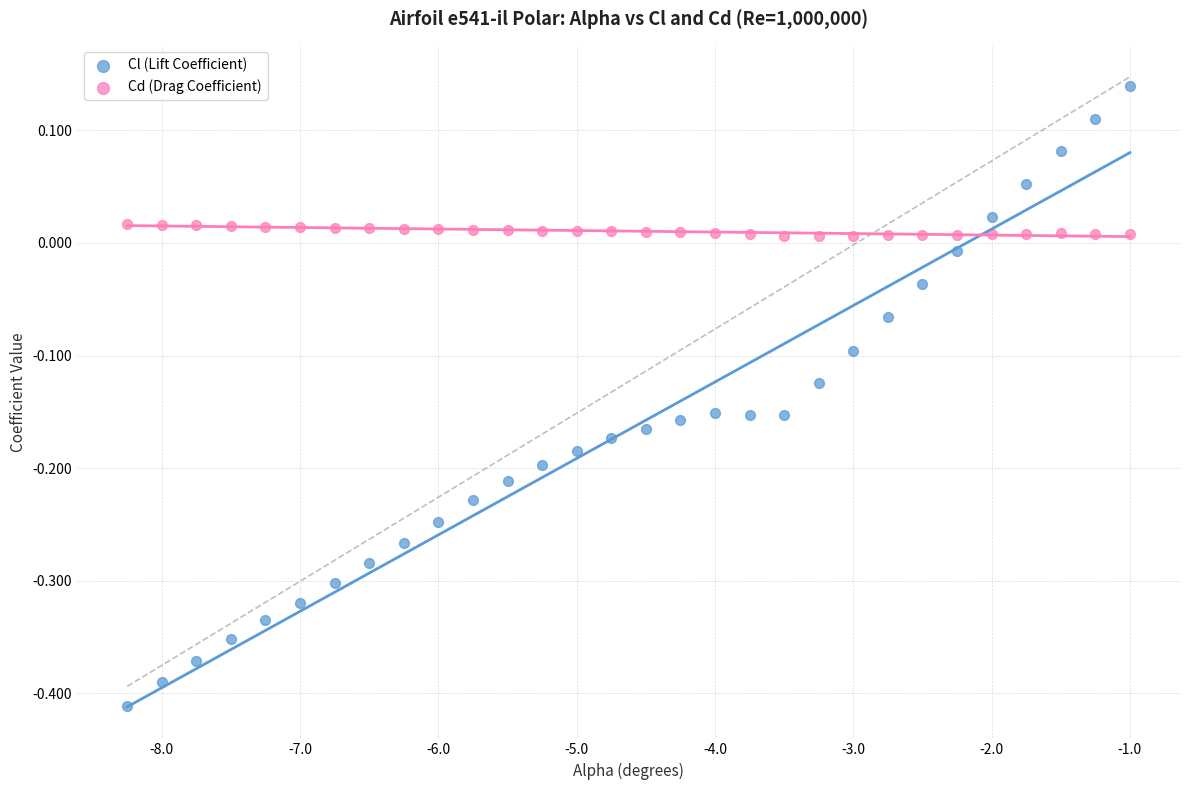

Which series reaches the maximum Y coordinate?

Cl (Lift Coefficient)